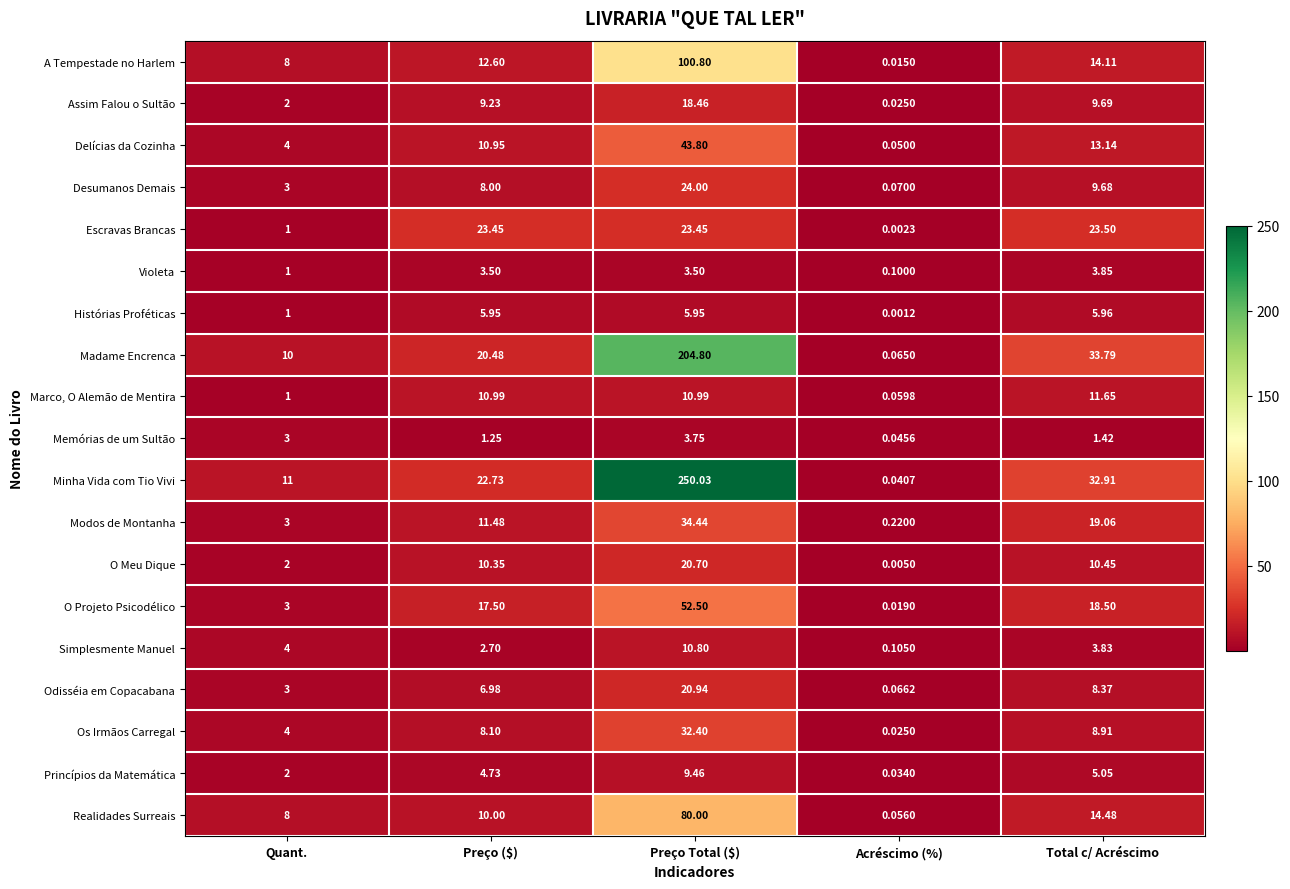

Which series has the largest total across all categories?

Minha Vida com Tio Vivi